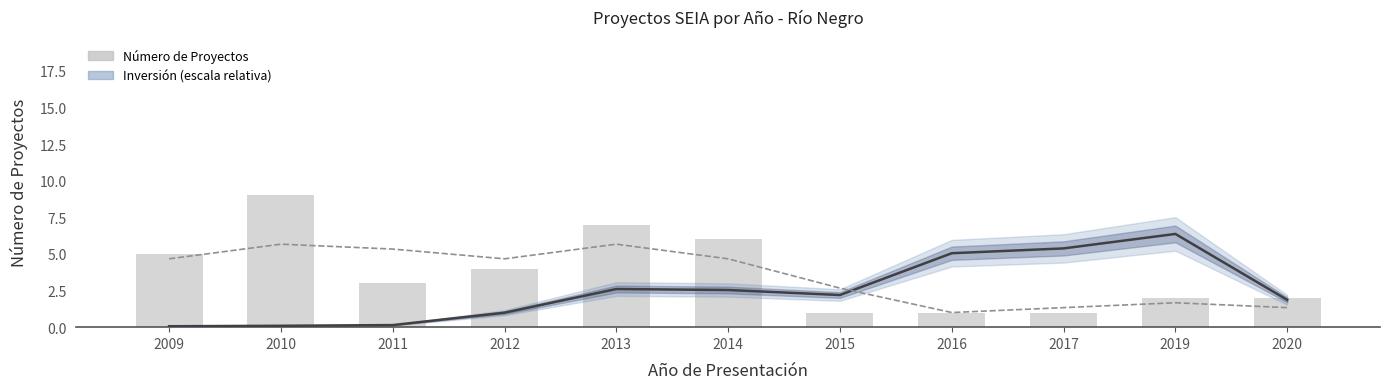

How many values in the Proyectos (suavizado) series exceed 4?

6